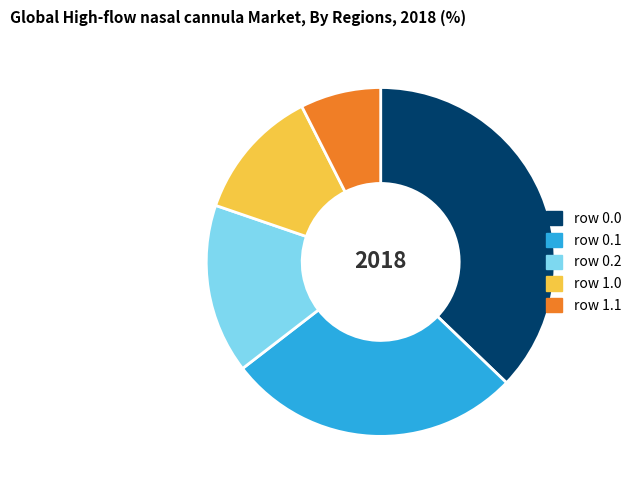

Does any single category account for the majority?

No